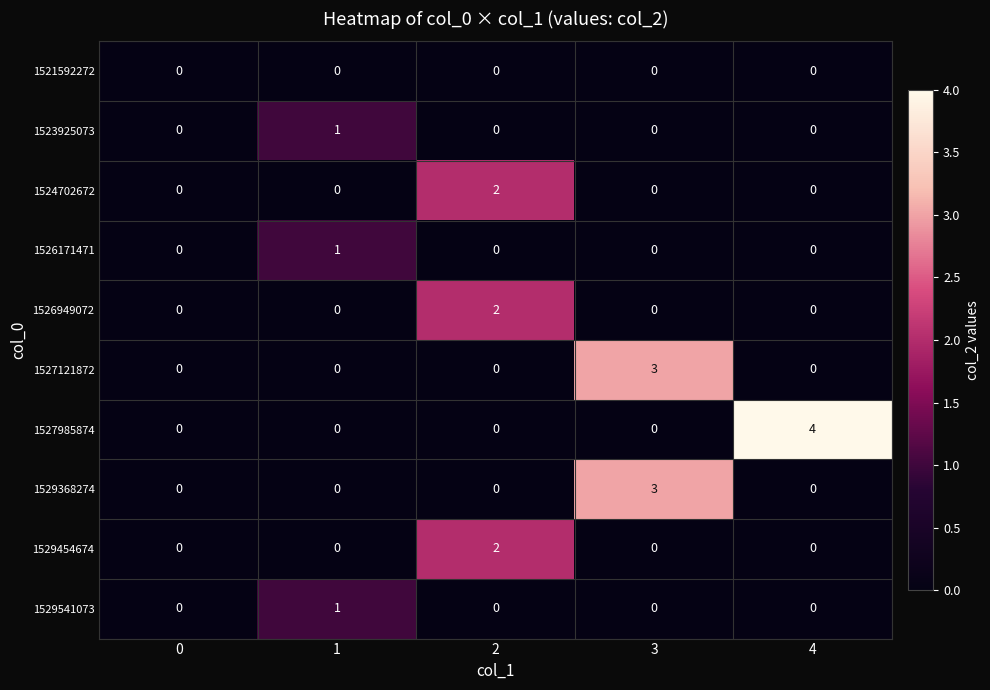

What is the total value across all series at 4?

4